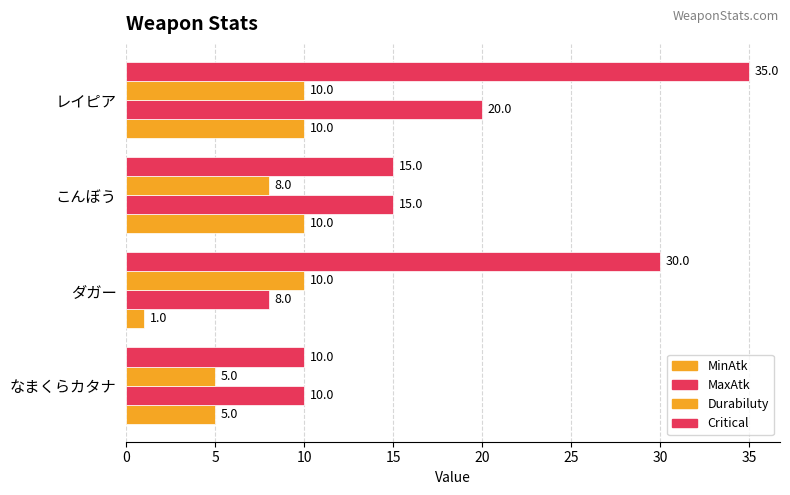

How many values in the Critical series are below 30?

2